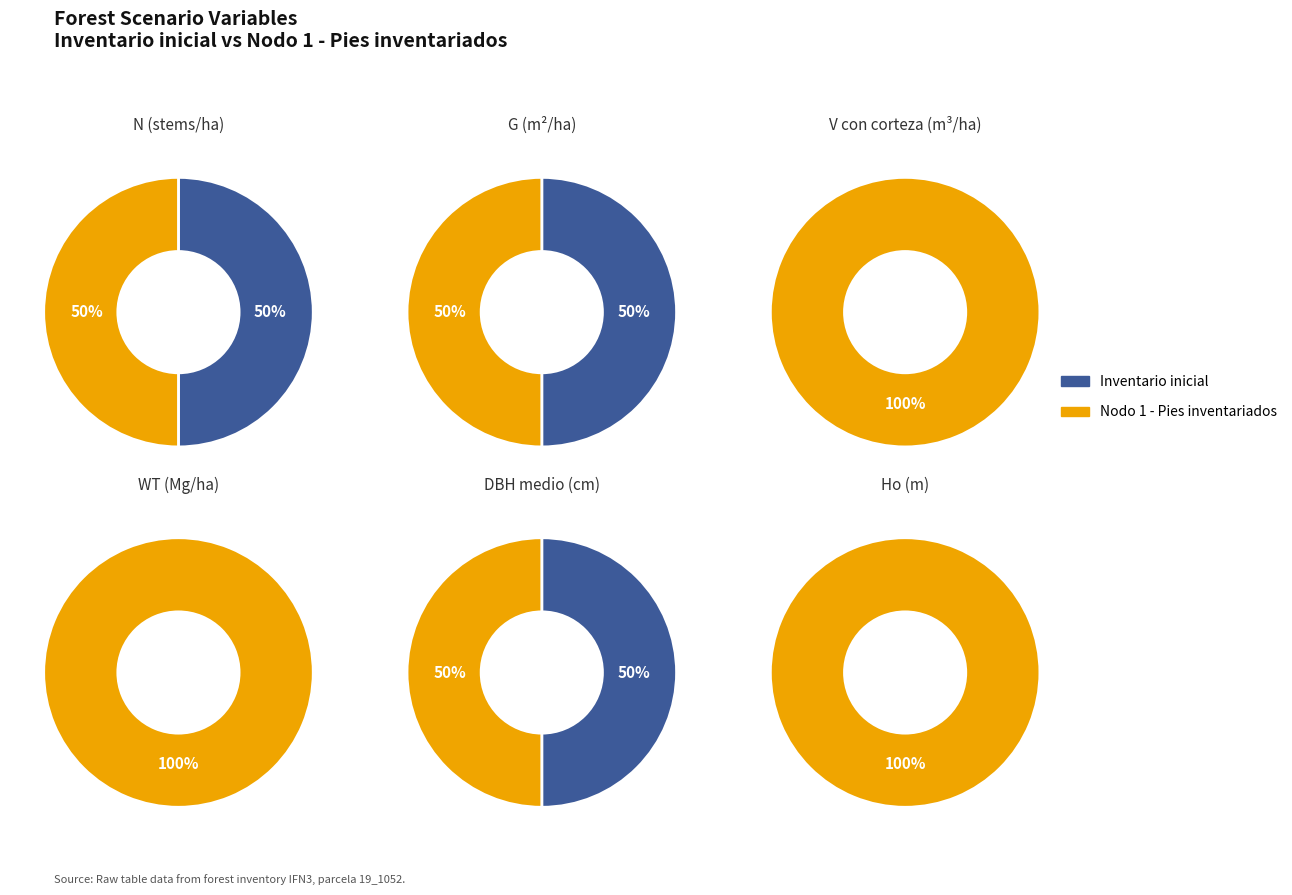

Rank the categories by N value from lowest to highest.

Inventario inicial, Nodo 1 - Pies inventariados